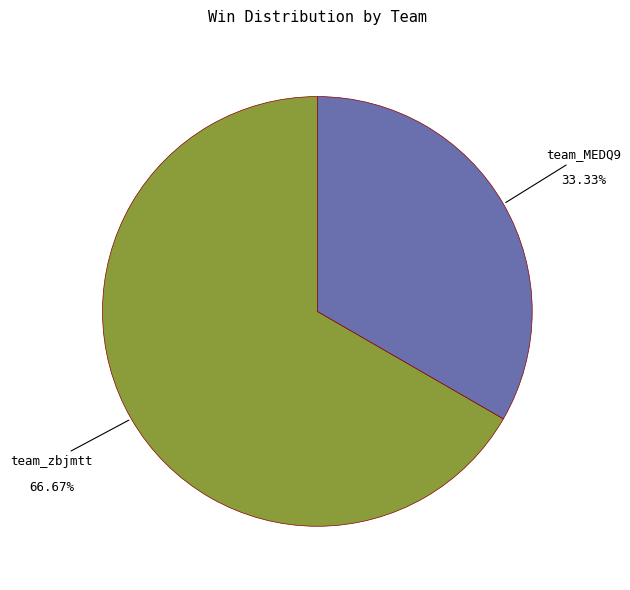

Does any single category account for the majority?

Yes